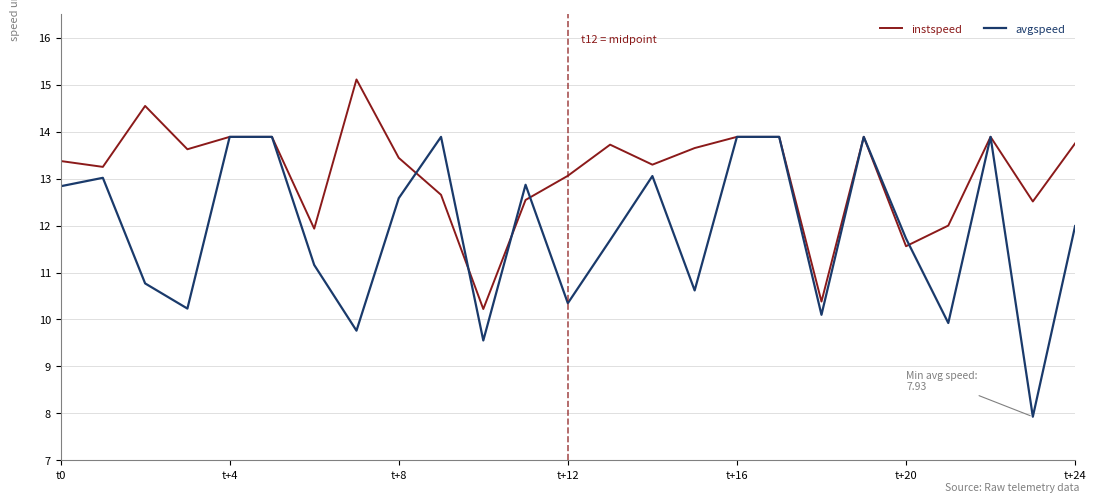

At how many categories does at least one series exceed 14?

2